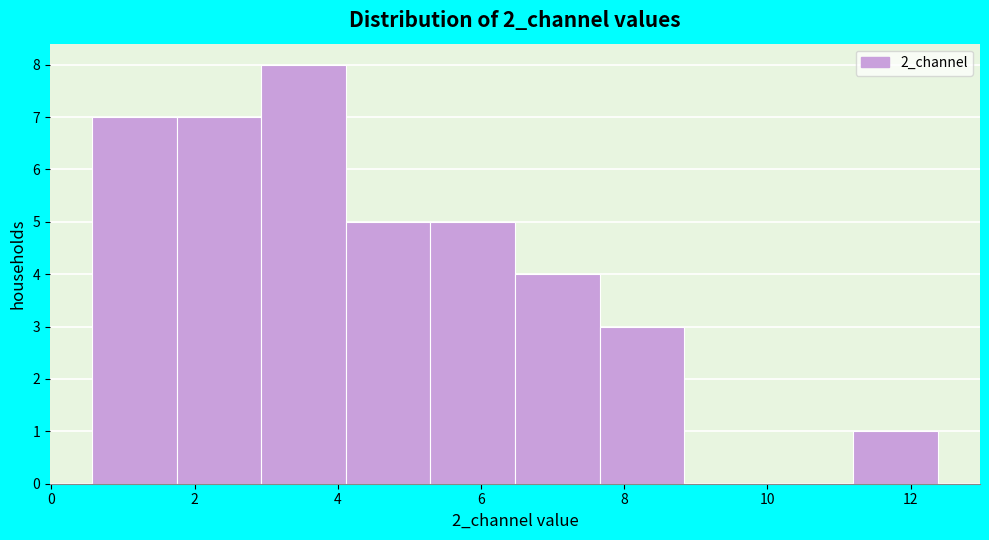

Over which range of the x-axis is the bar tallest?

3.0 to 4.2